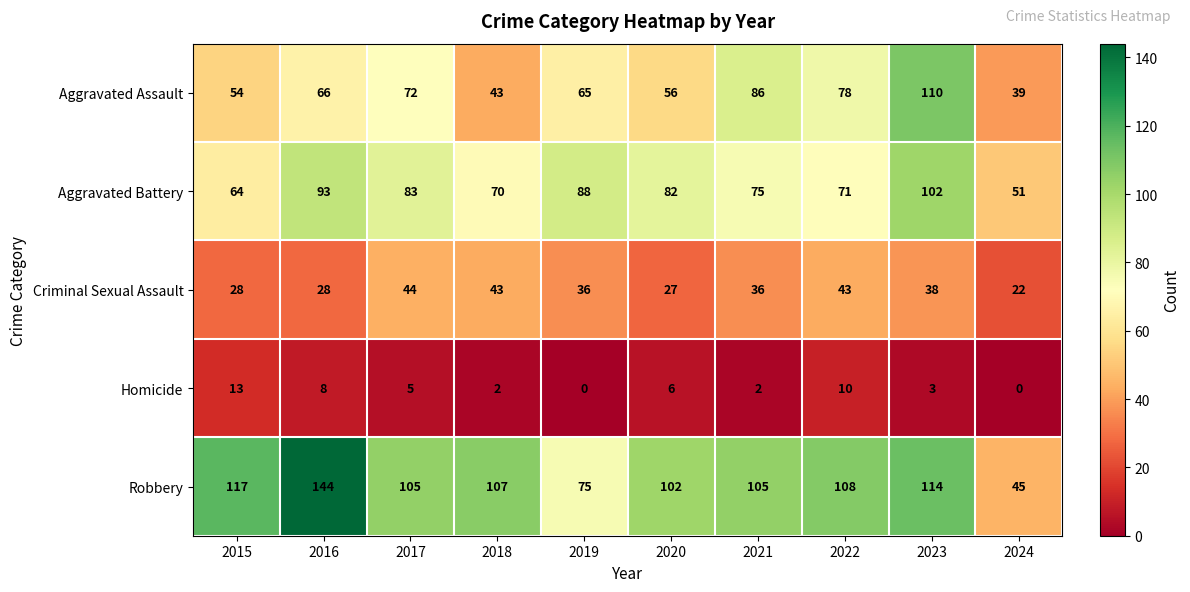

What is the difference between the maximum and second lowest values in the Criminal Sexual Assault series?

17